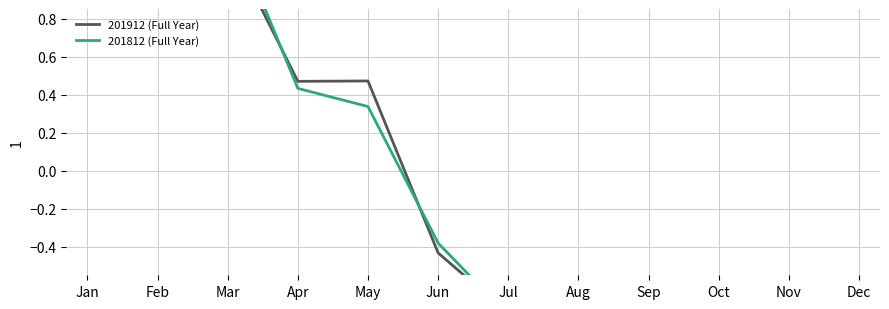

The 201812 (Full Year) series shows 0.4 at Apr. True or false?

True